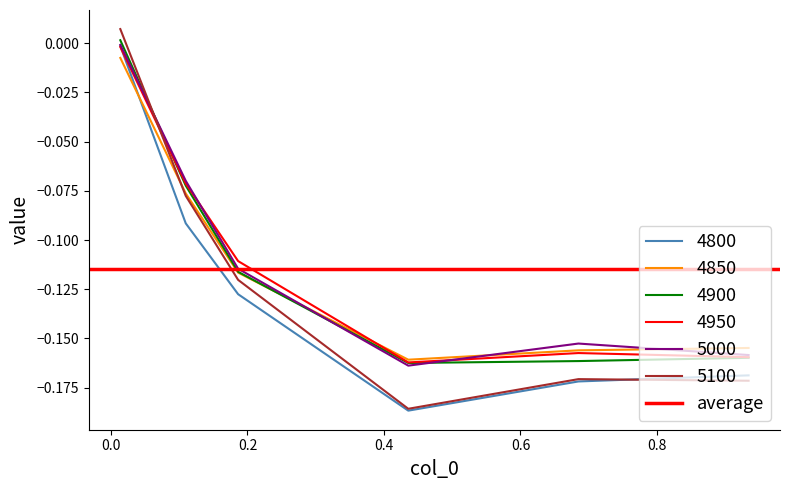

The 4950 series shows -0.2 at 0.4. True or false?

True